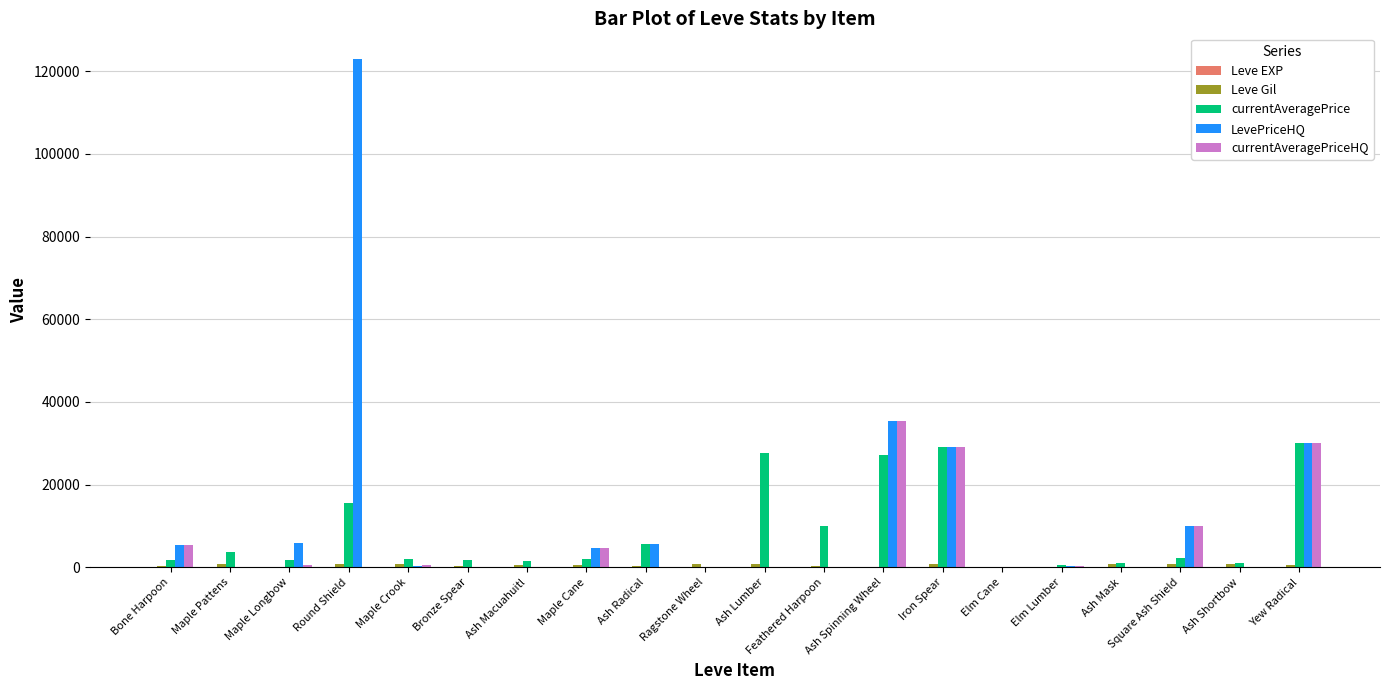

Which category has the highest value in the LevePriceHQ series?

Round Shield